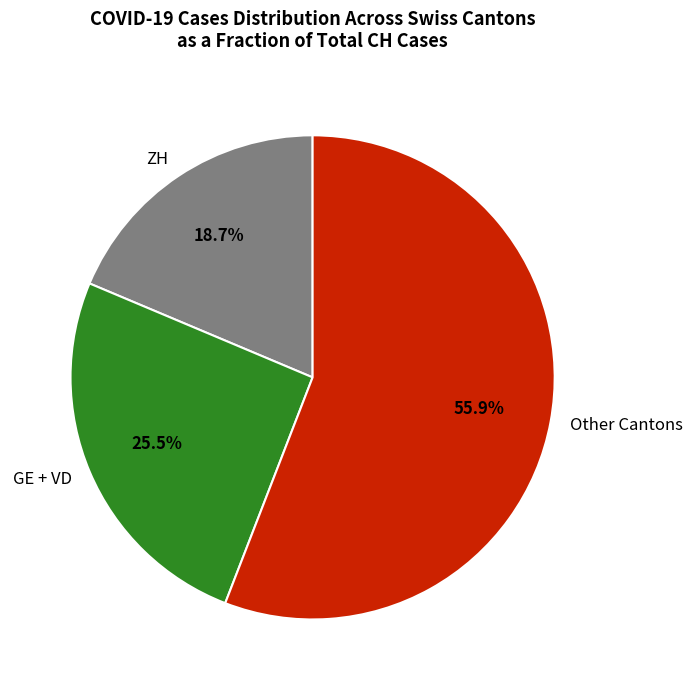

Which slice is the smallest?

ZH